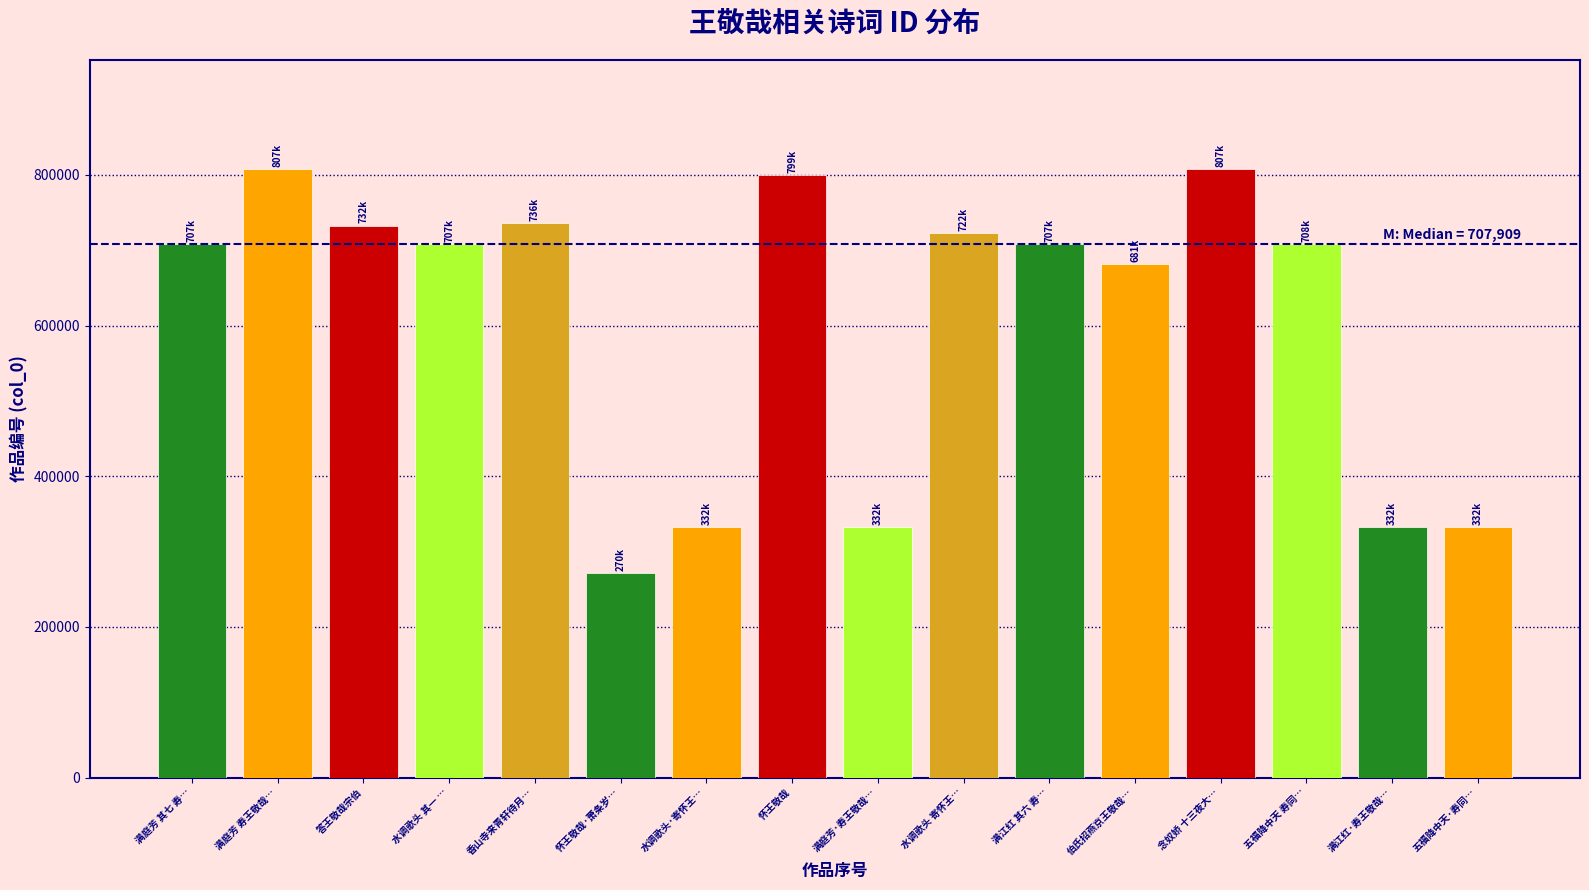

What is the change in value from 水调歌头·寄怀王… to 伯氏招燕京王敬哉…?

+349522